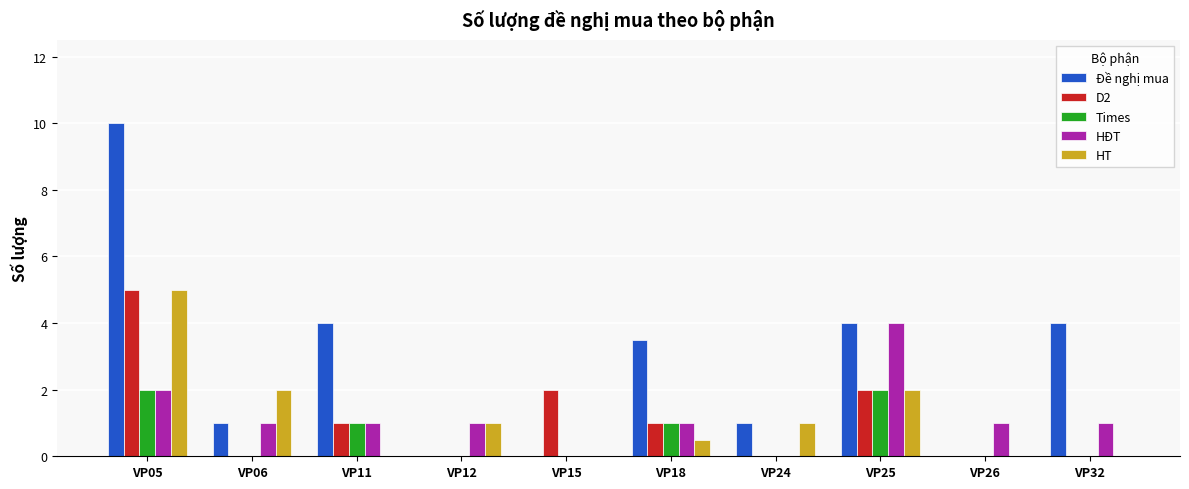

Count the number of categories in the chart.

10